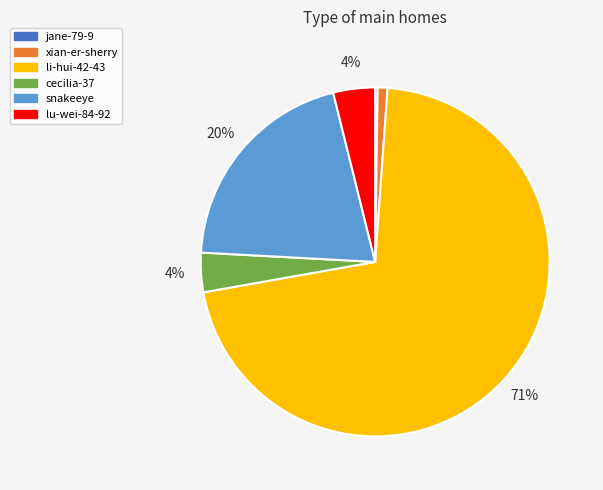

Combined, do xian-er-sherry and lu-wei-84-92 account for over 50%?

No